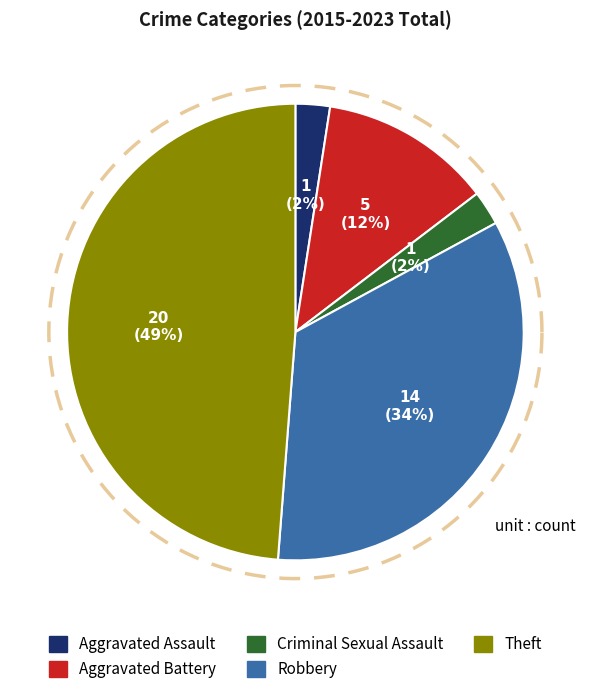

Which slice is the smallest?

Aggravated Assault